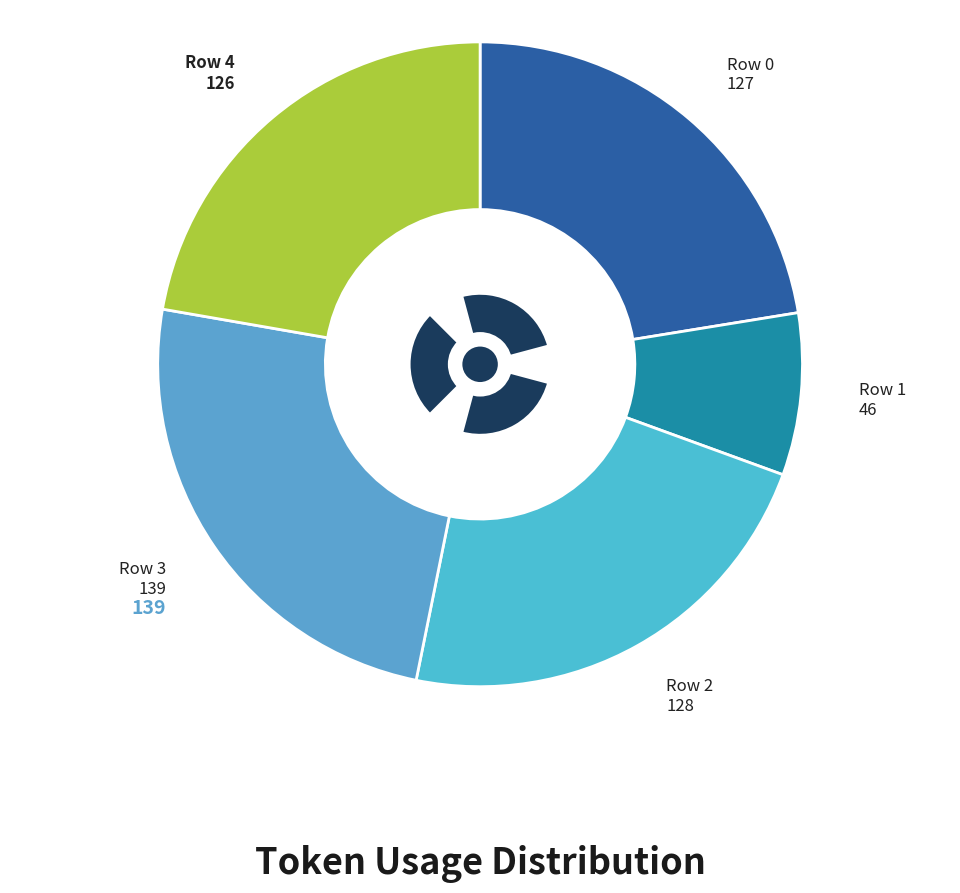

How many slices are in this pie chart?

5